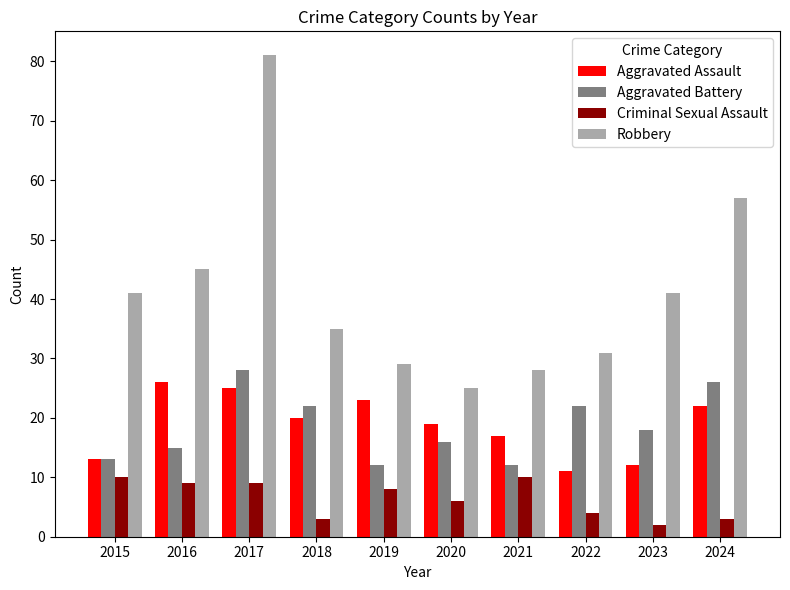

Reading right to left, extract all data points from this chart.

Aggravated Assault: 2024=22	2023=12	2022=11	2021=17	2020=19	2019=23	2018=20	2017=25	2016=26	2015=13
Aggravated Battery: 2024=26	2023=18	2022=22	2021=12	2020=16	2019=12	2018=22	2017=28	2016=15	2015=13
Criminal Sexual Assault: 2024=3	2023=2	2022=4	2021=10	2020=6	2019=8	2018=3	2017=9	2016=9	2015=10
Robbery: 2024=57	2023=41	2022=31	2021=28	2020=25	2019=29	2018=35	2017=81	2016=45	2015=41